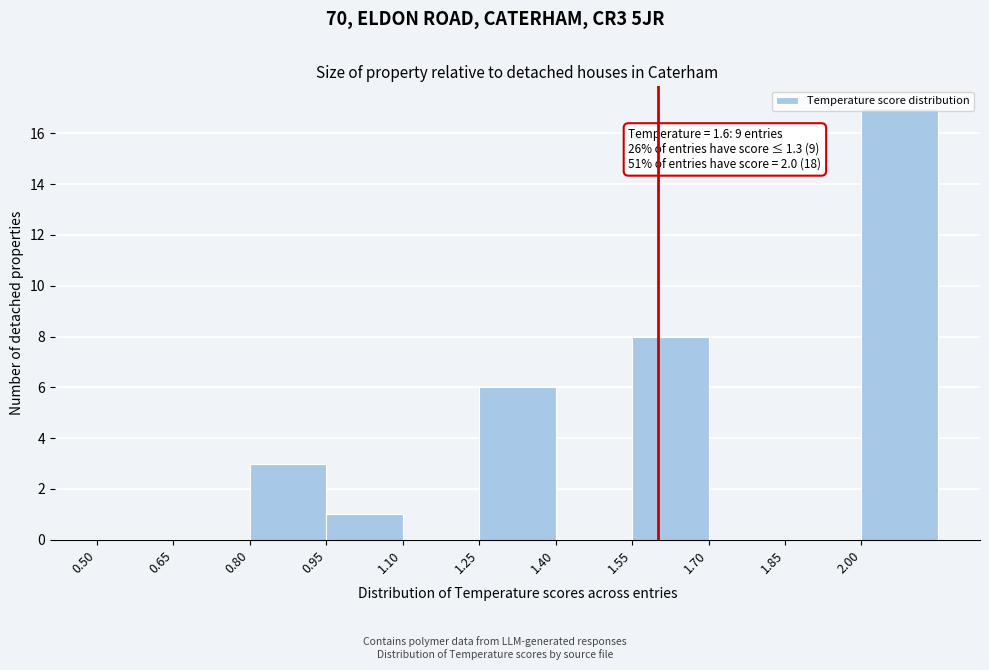

Which range on the x-axis has the tallest bar?

2.00 to 2.15